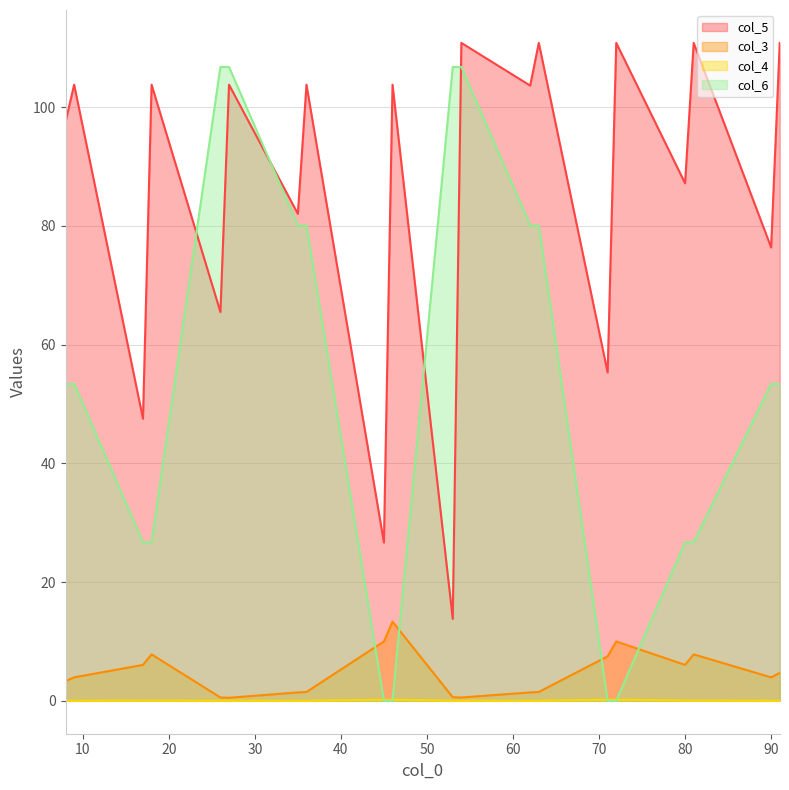

True or false: col_5 has a value of 173.0 at 46.

False